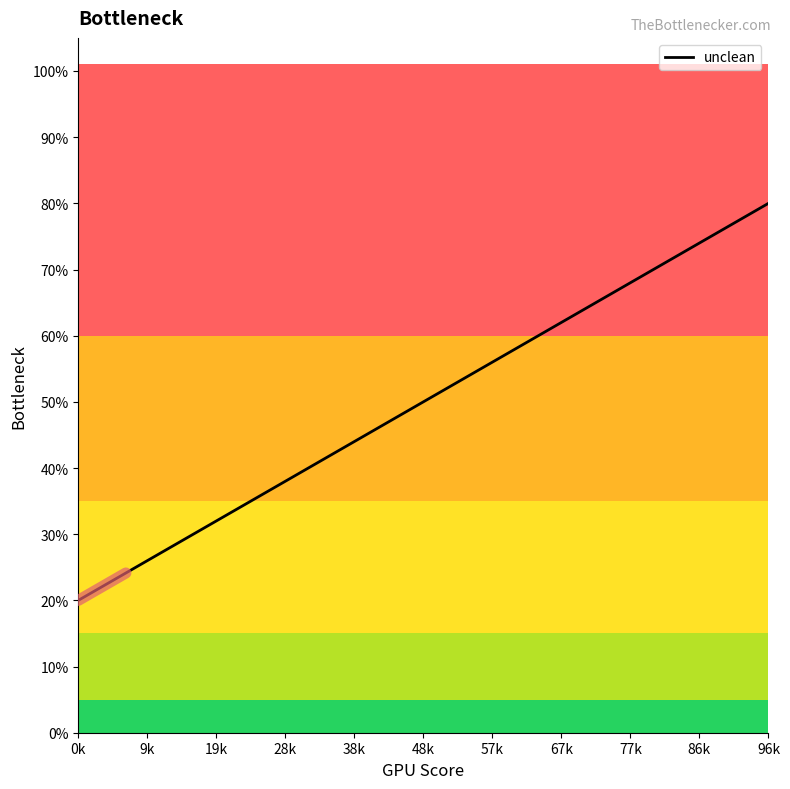

What is the maximum value shown in the chart?

0.8